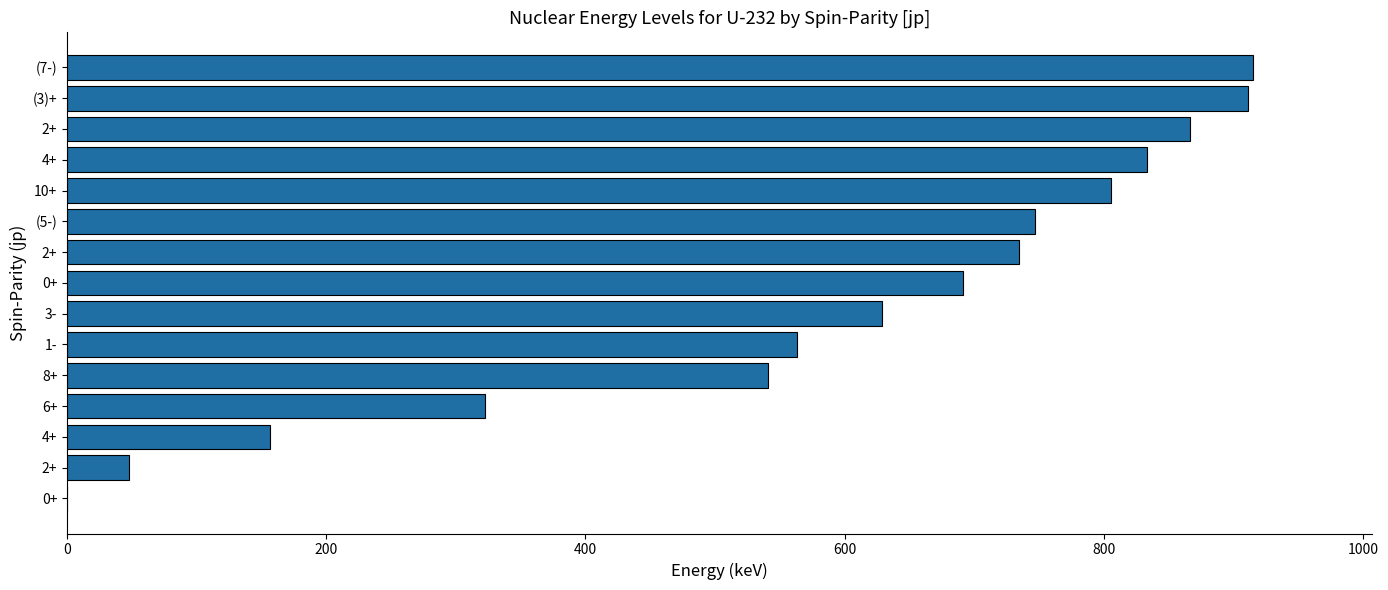

How many distinct data groups are displayed?

1